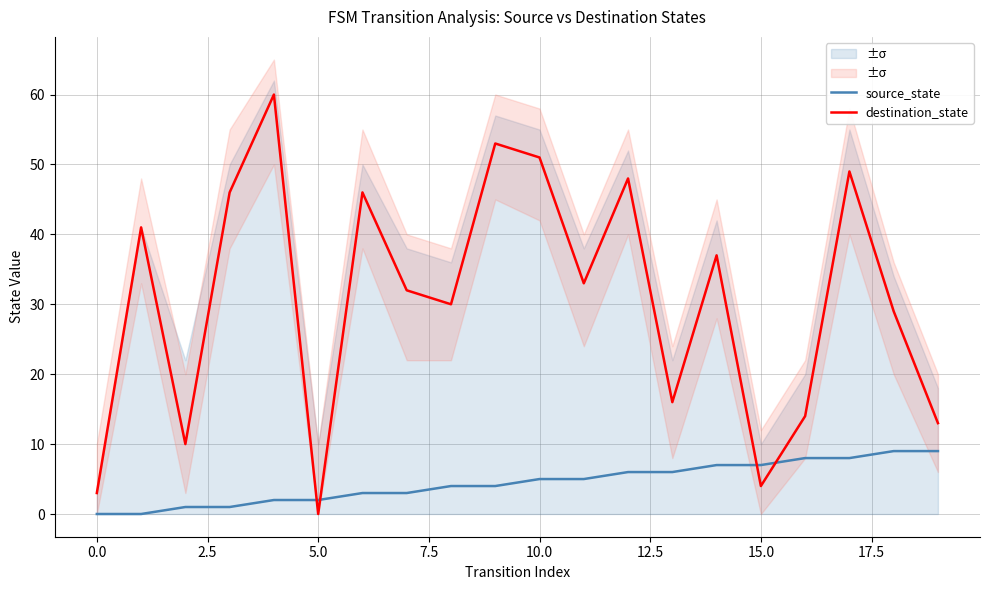

What is the label of the 17th point from the right?

5.0